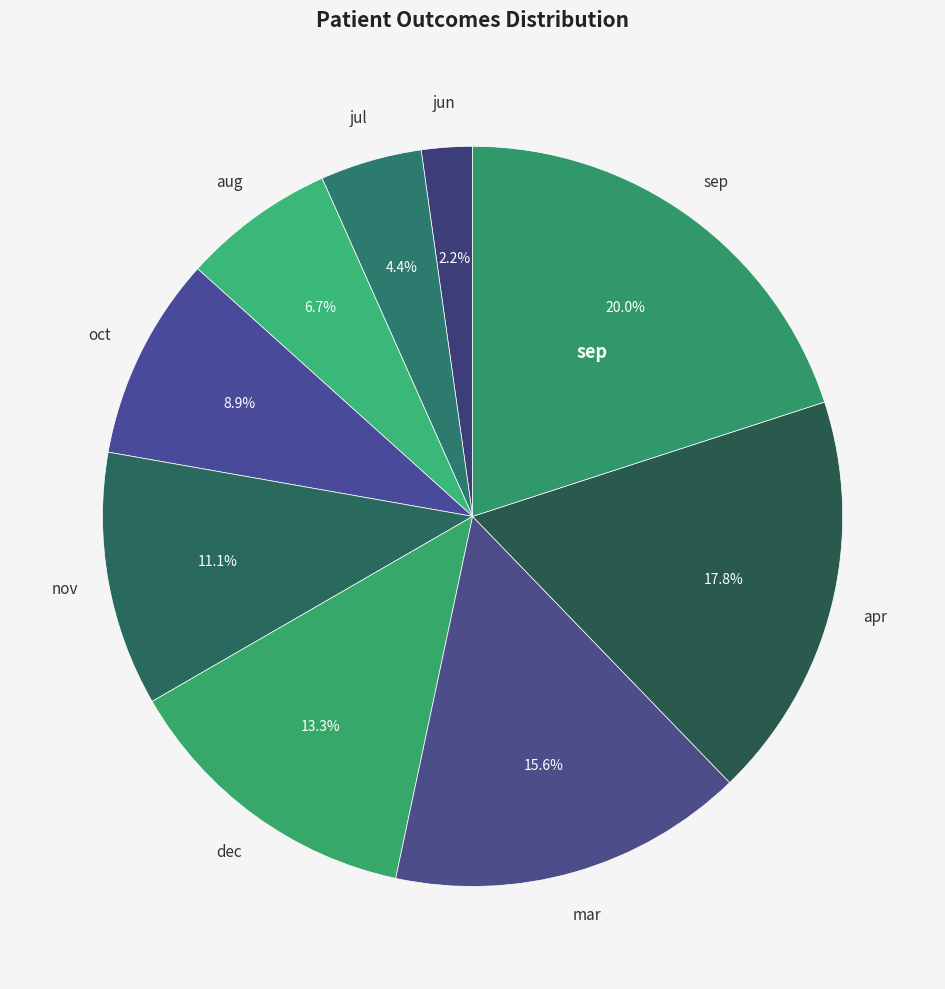

Rank the categories by value from highest to lowest.

sep, apr, mar, dec, nov, oct, aug, jul, jun